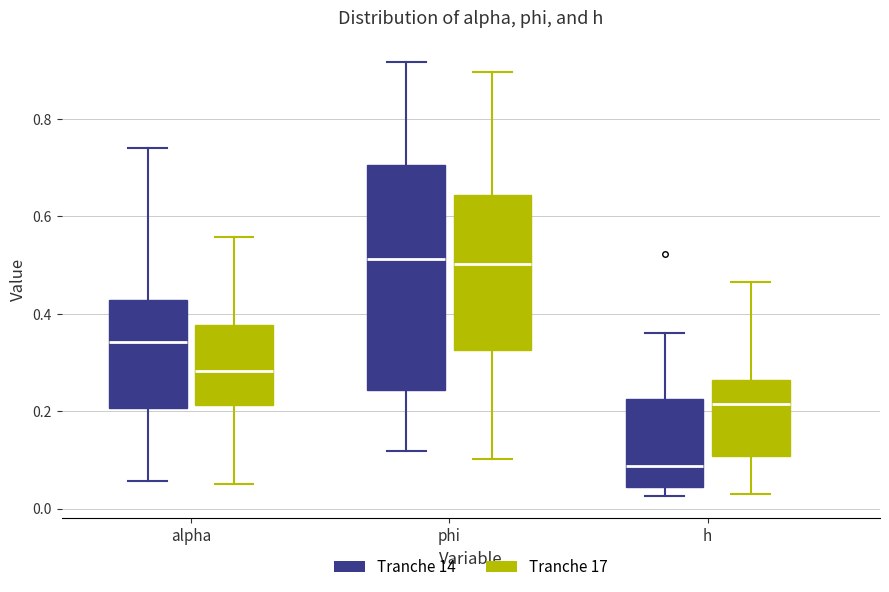

Which box is the tallest, from its lower edge to its upper edge?

phi (Tranche 14)